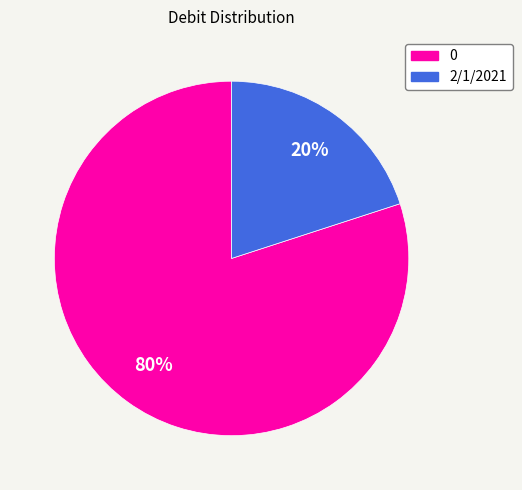

To the nearest percent, what is the difference between the largest and smallest slice percentages?

60%